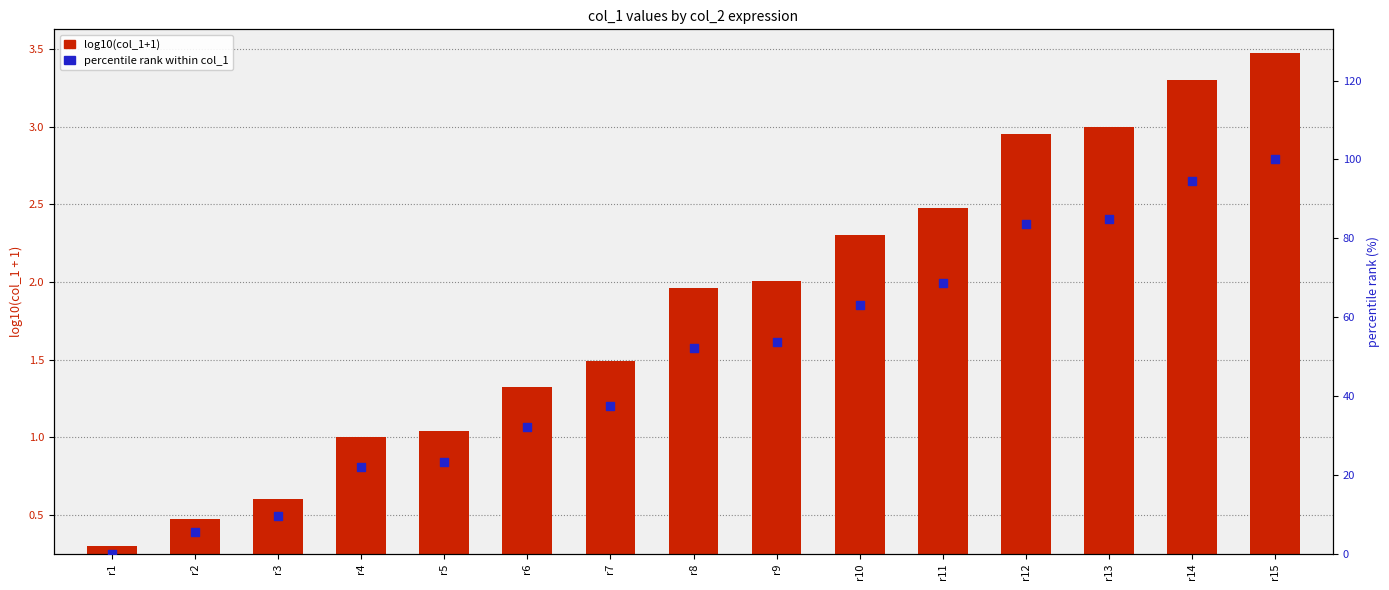

At how many categories does at least one series exceed 95?

1